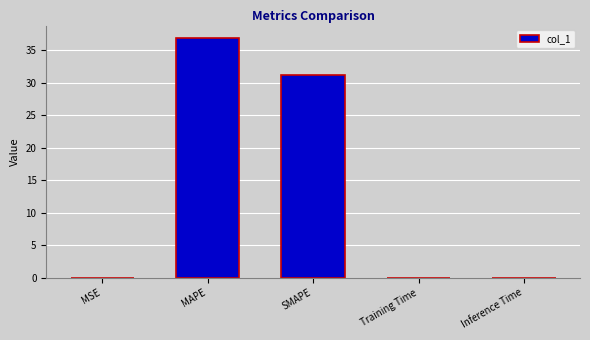

What is the average value?

13.6